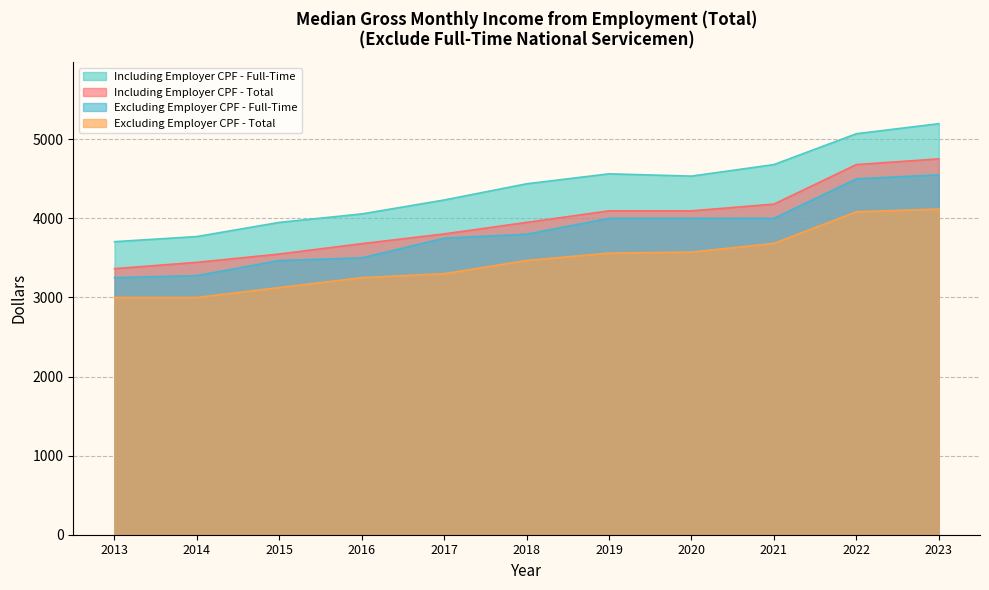

At 2014, list the series in order from largest to smallest.

Including Employer CPF - Full-Time, Including Employer CPF - Total, Excluding Employer CPF - Full-Time, Excluding Employer CPF - Total